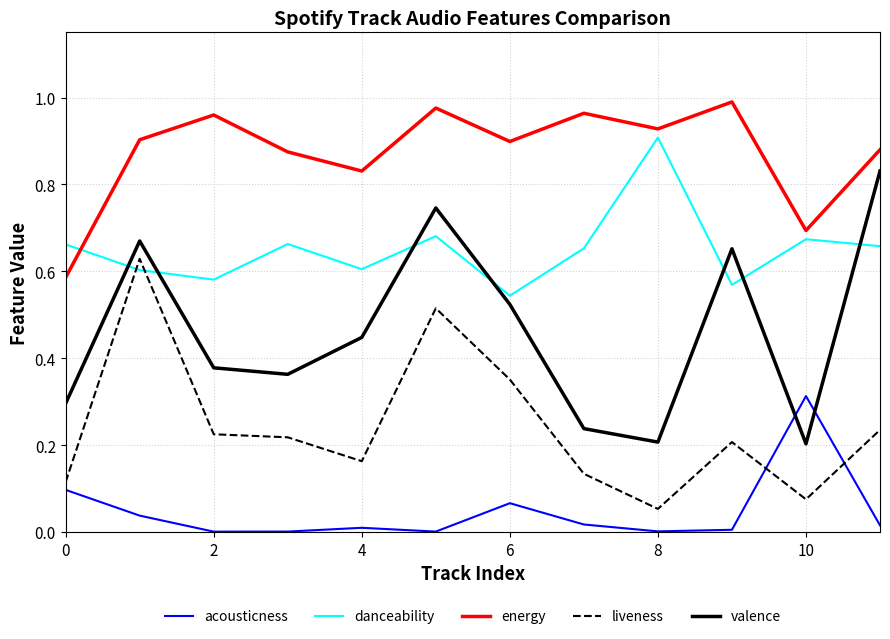

Rank the series by their average value, from highest to lowest.

energy, danceability, valence, liveness, acousticness